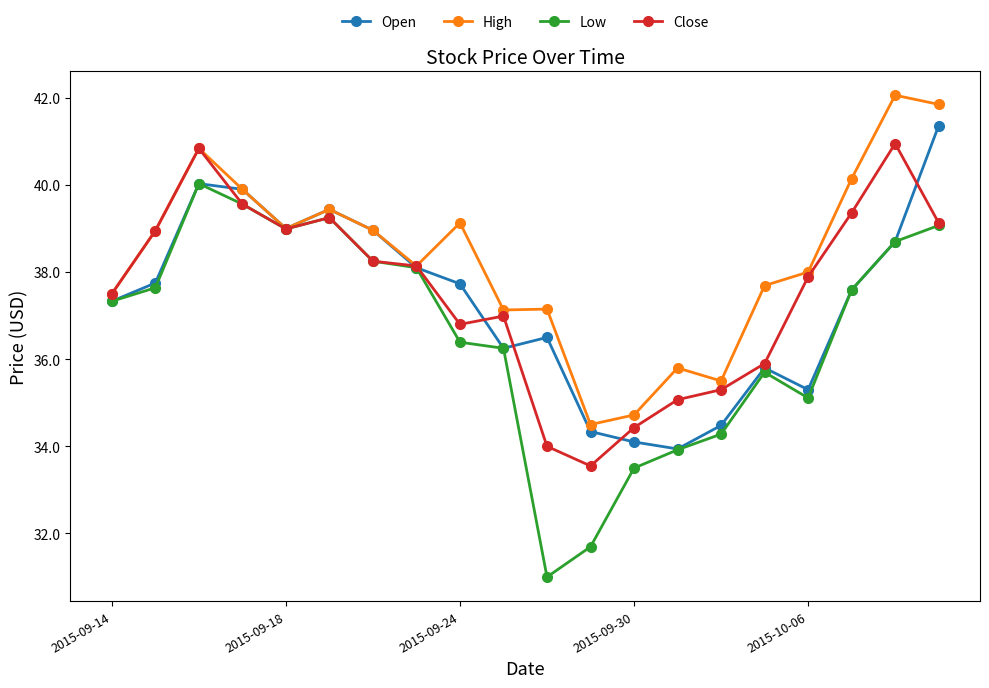

Which series has the widest spread of values?

Low